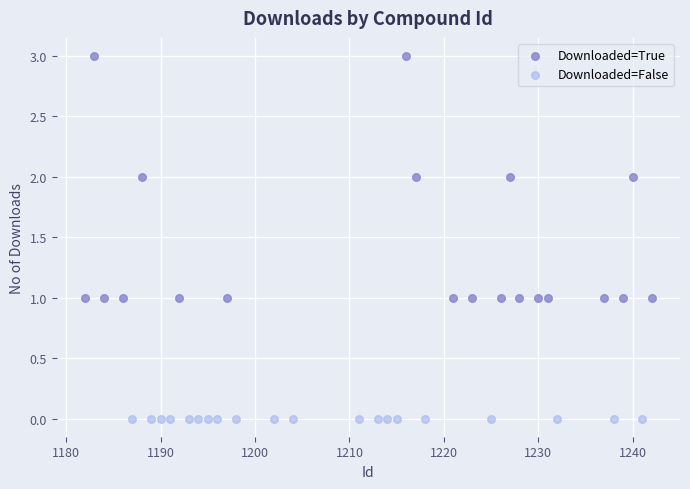

What are all the series names shown in the legend?

Downloaded=True, Downloaded=False